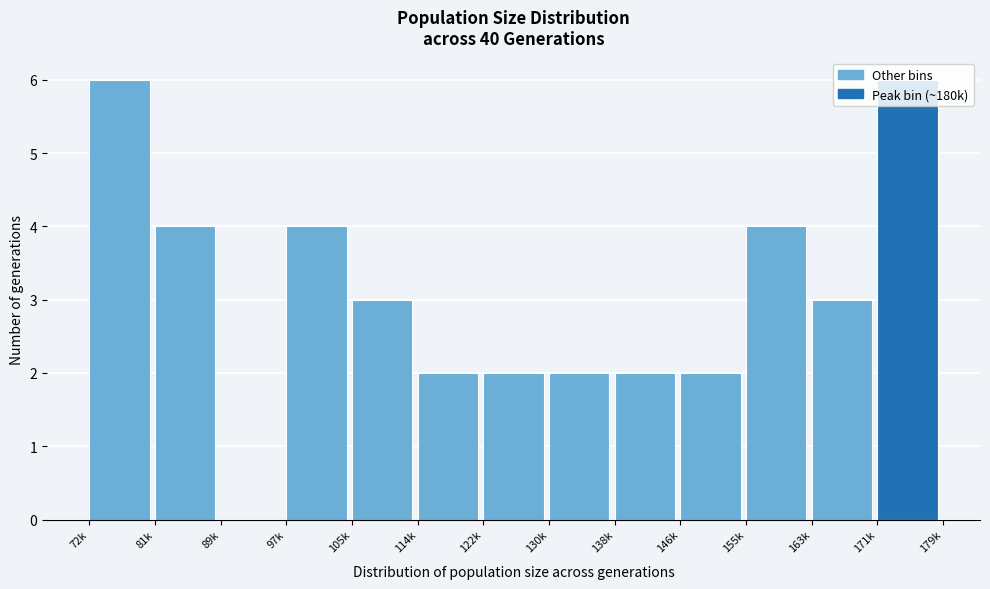

What is the change in value from 114k to 163k?

+1